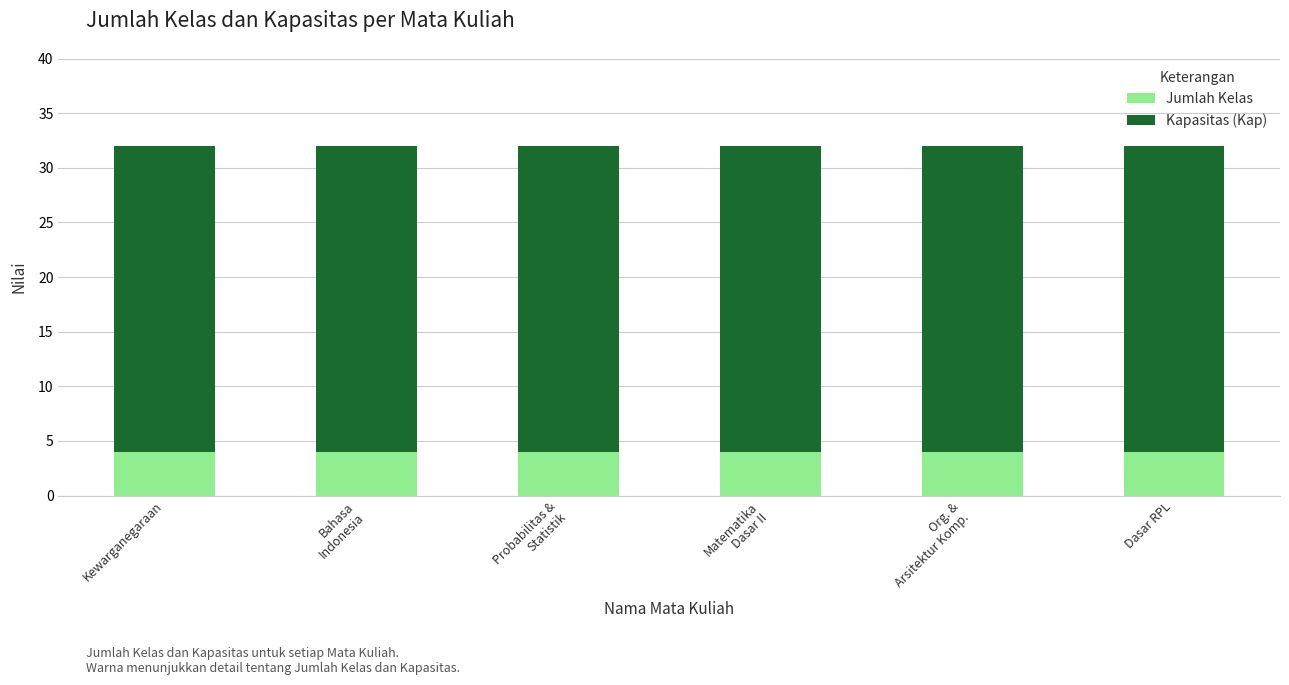

What is the total value across all series at Kewarganegaraan?

32